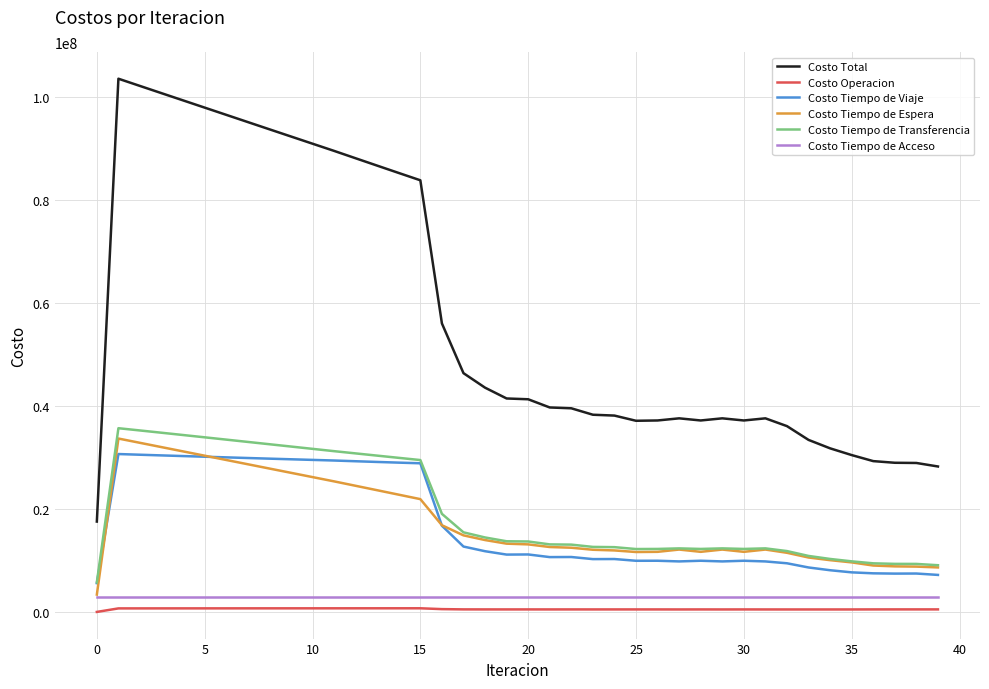

True or false: Costo Operacion and Costo Total intersect in this chart.

False